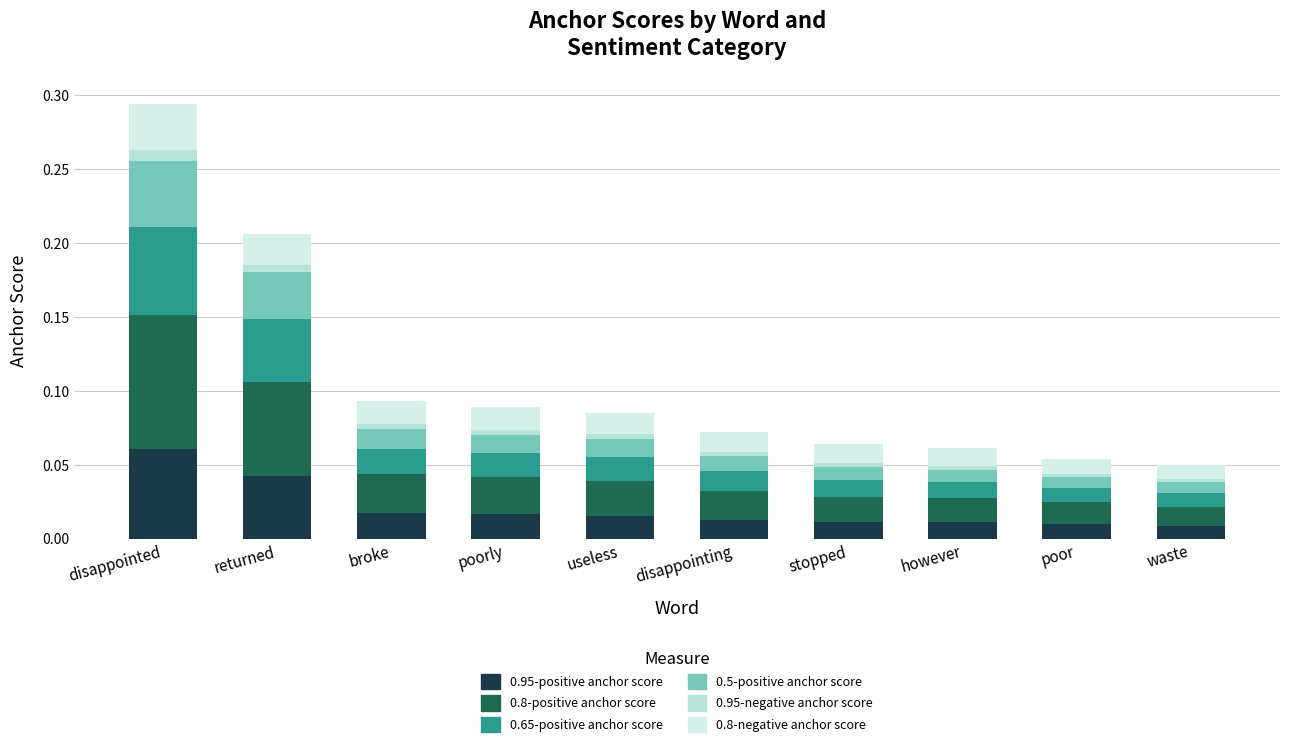

Does the chart contain any negative values?

No